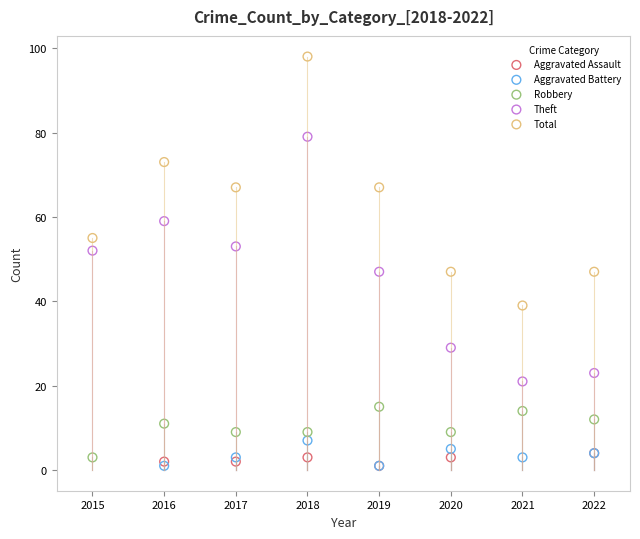

What are all the series names shown in the legend?

Aggravated Assault, Aggravated Battery, Robbery, Theft, Total